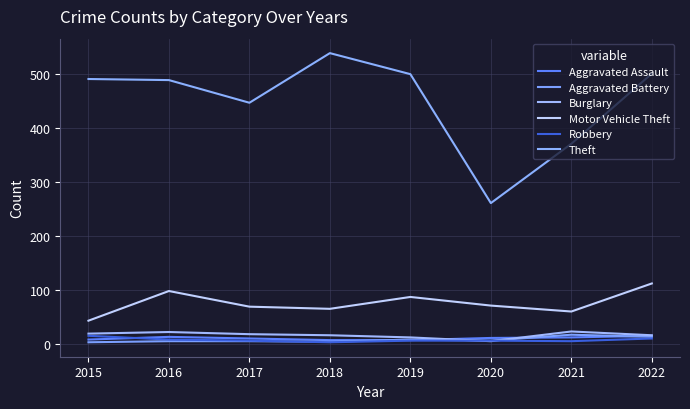

Reading right to left, list all the values displayed in this chart.

Aggravated Assault: 2022=15	2021=12	2020=11	2019=7	2018=7	2017=10	2016=13	2015=8
Aggravated Battery: 2022=13	2021=17	2020=6	2019=8	2018=4	2017=5	2016=5	2015=3
Burglary: 2022=16	2021=23	2020=5	2019=12	2018=16	2017=18	2016=22	2015=19
Motor Vehicle Theft: 2022=112	2021=60	2020=71	2019=87	2018=65	2017=69	2016=98	2015=43
Robbery: 2022=10	2021=5	2020=6	2019=6	2018=3	2017=6	2016=8	2015=15
Theft: 2022=501	2021=371	2020=261	2019=500	2018=539	2017=447	2016=489	2015=491